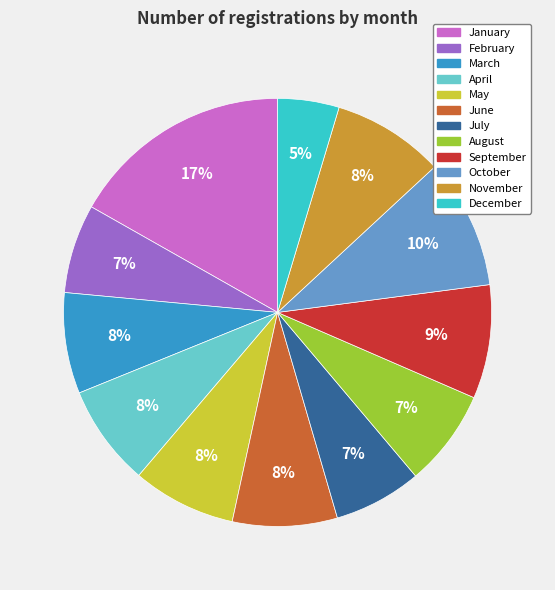

Is it true that April is 8% of the pie?

True